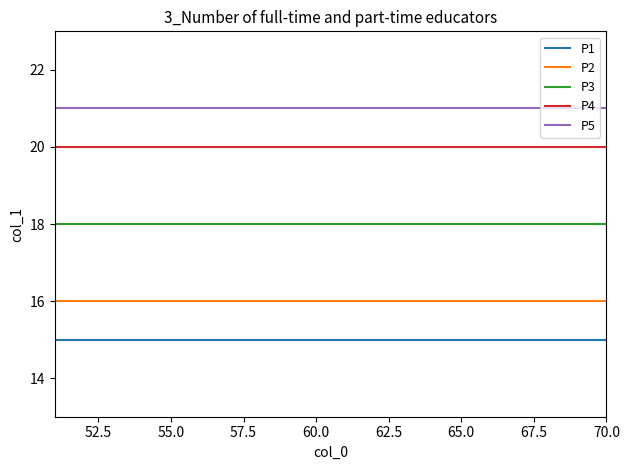

Count the number of categories in the chart.

20